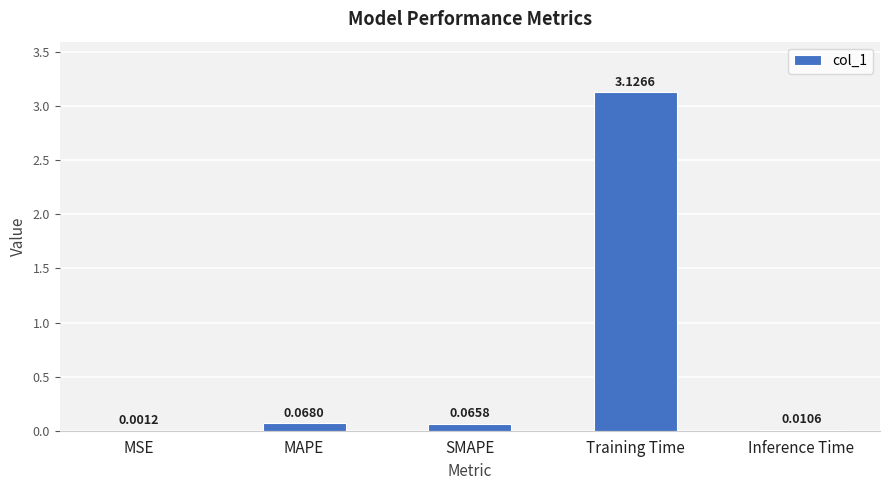

Which has a higher value, MAPE or SMAPE?

MAPE